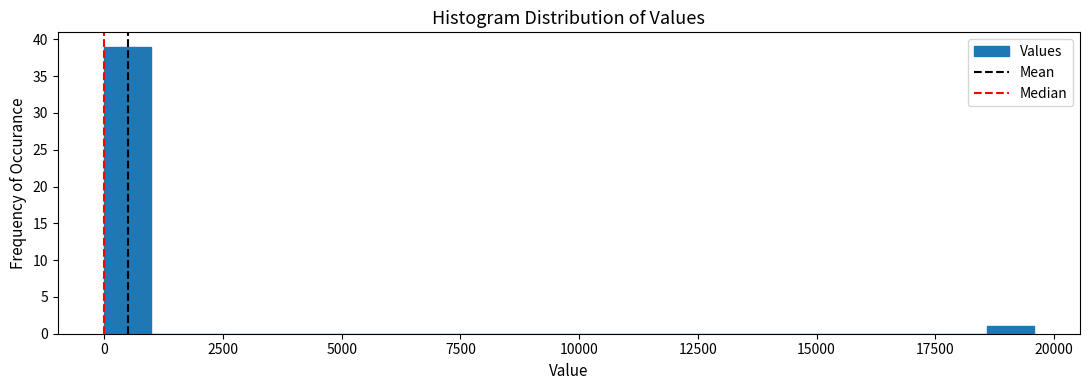

Read against the x-axis, roughly where is the centre of the tallest bar?

500